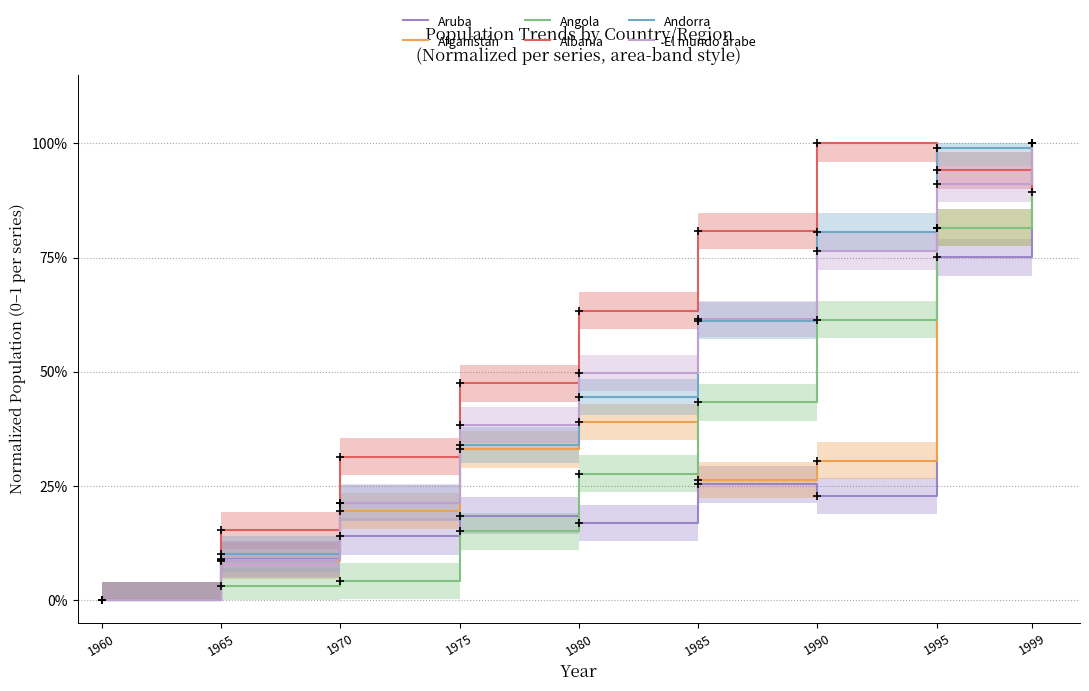

Is it true that El mundo árabe equals 0.7 at 1975?

False